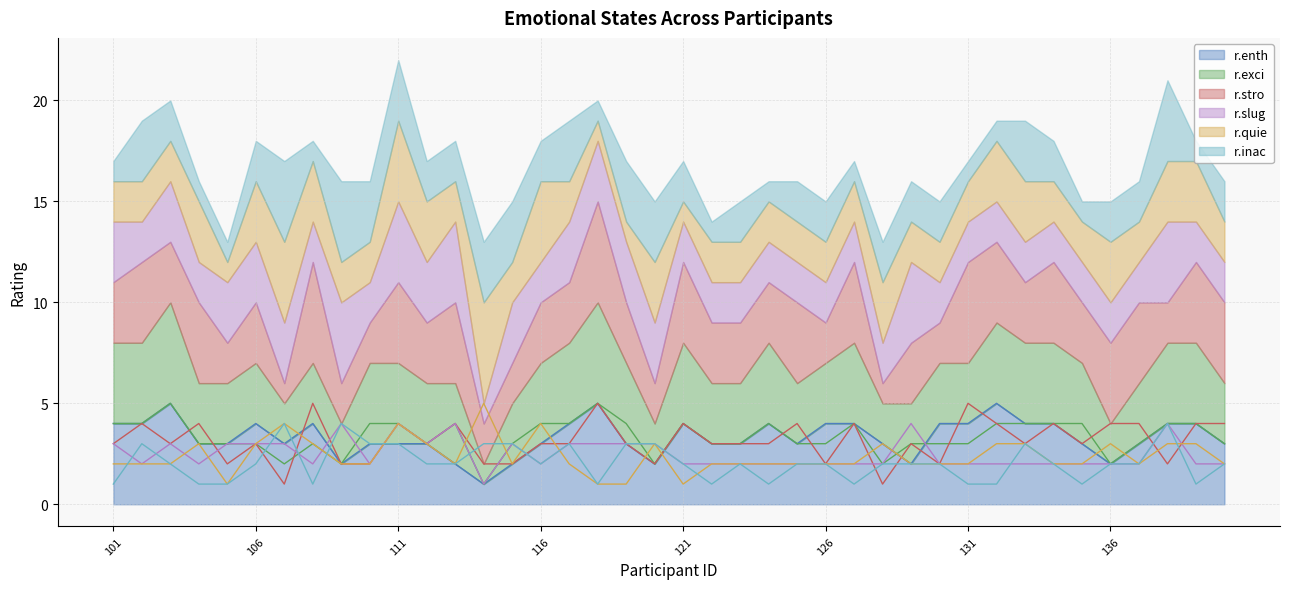

How many series are shown in this chart?

6